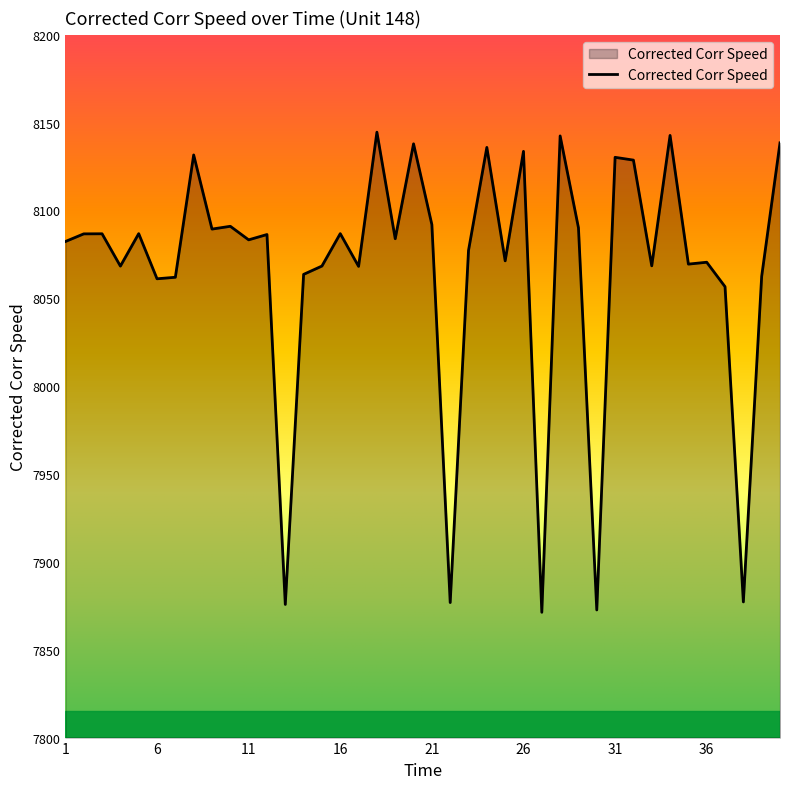

What is the smallest value displayed?

7871.3